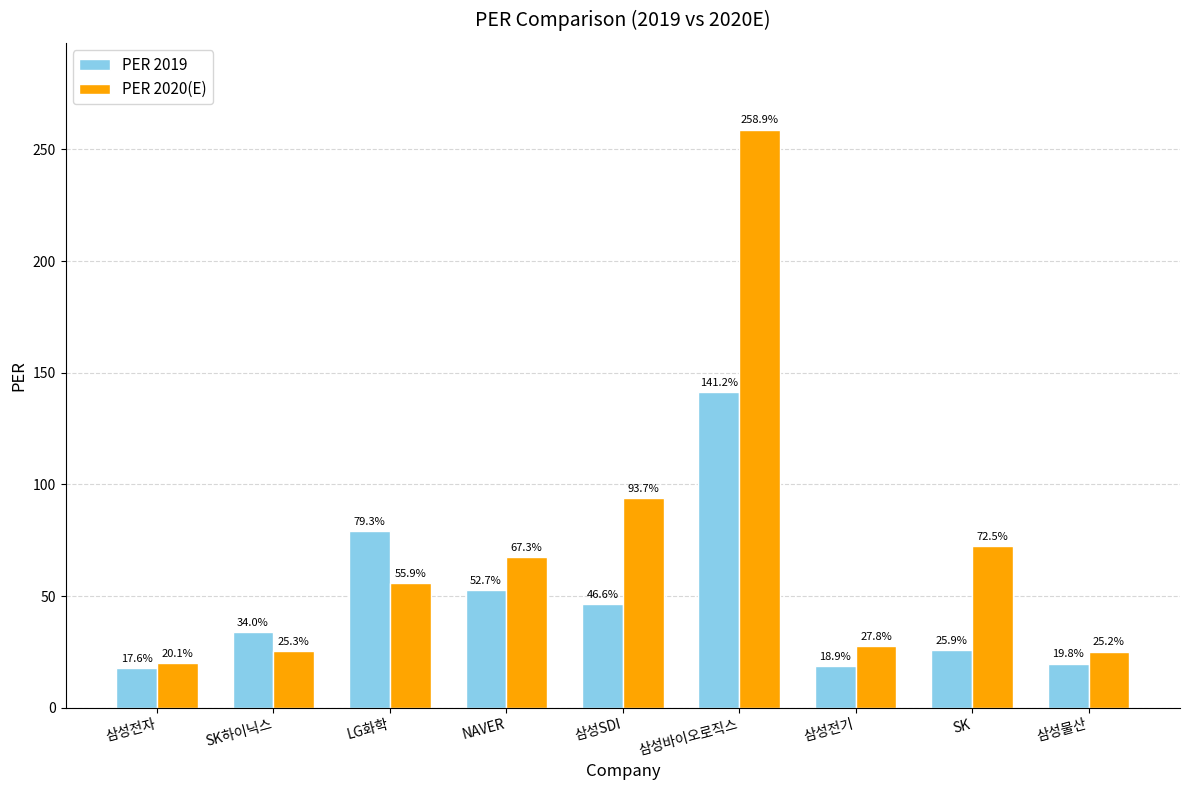

The PER 2020(E) series shows 27.8 at 삼성전기. True or false?

True